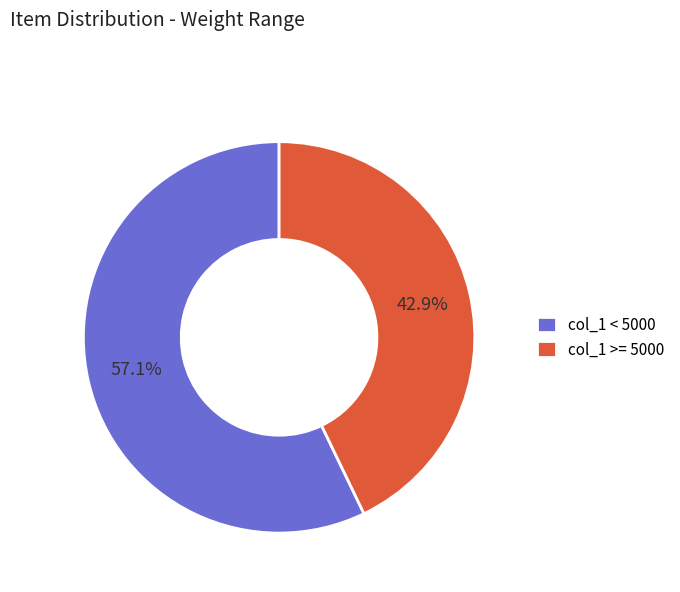

Is there any slice that represents more than half of the pie?

Yes